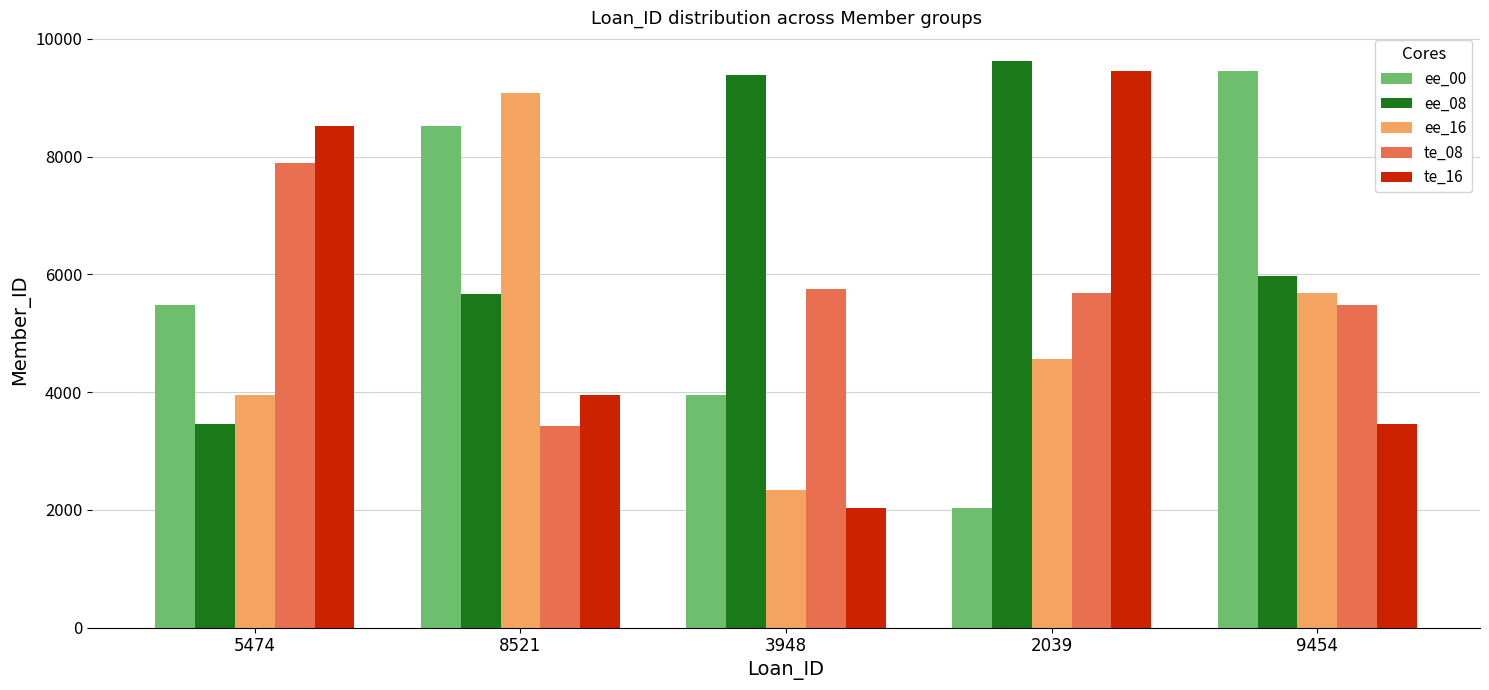

What is the sum of all te_08 values?

28227